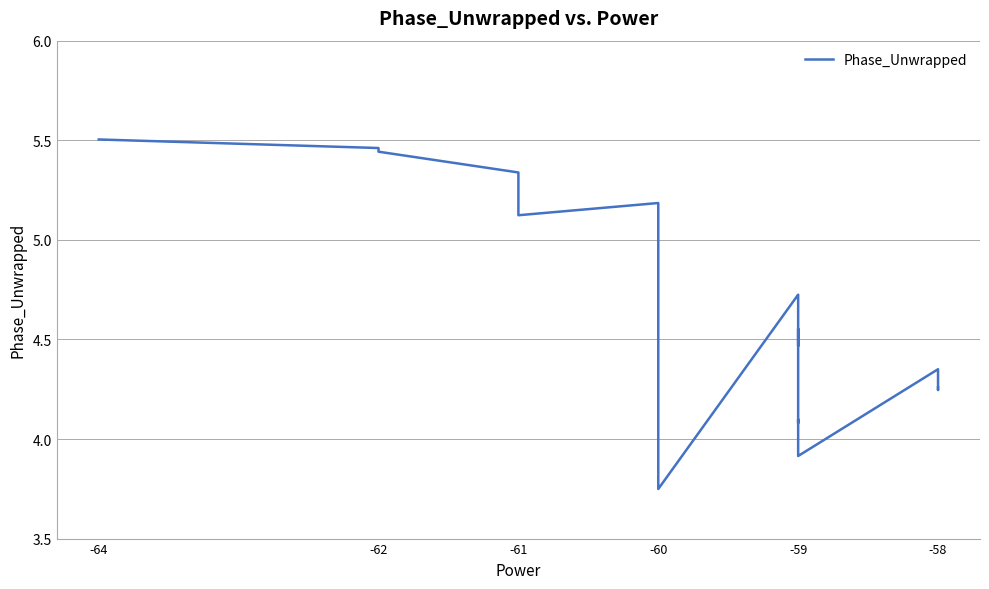

True or false: the data has more than 2 interior local peaks.

True